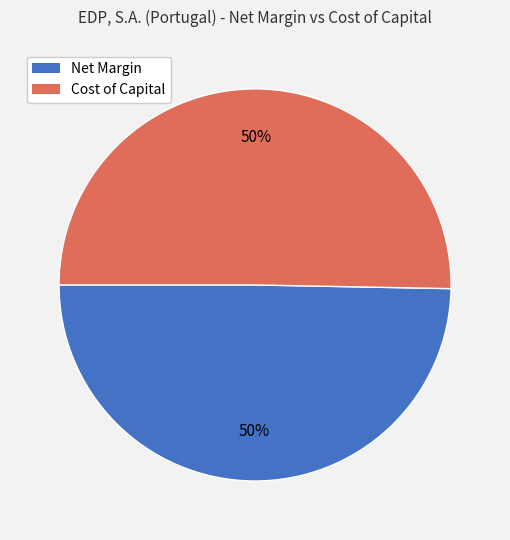

To the nearest percent, what is the average slice percentage?

50%